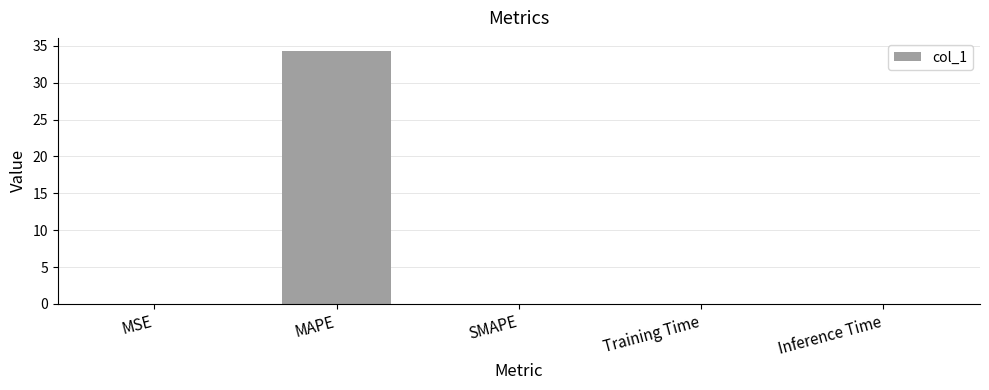

Are the bars horizontal?

No